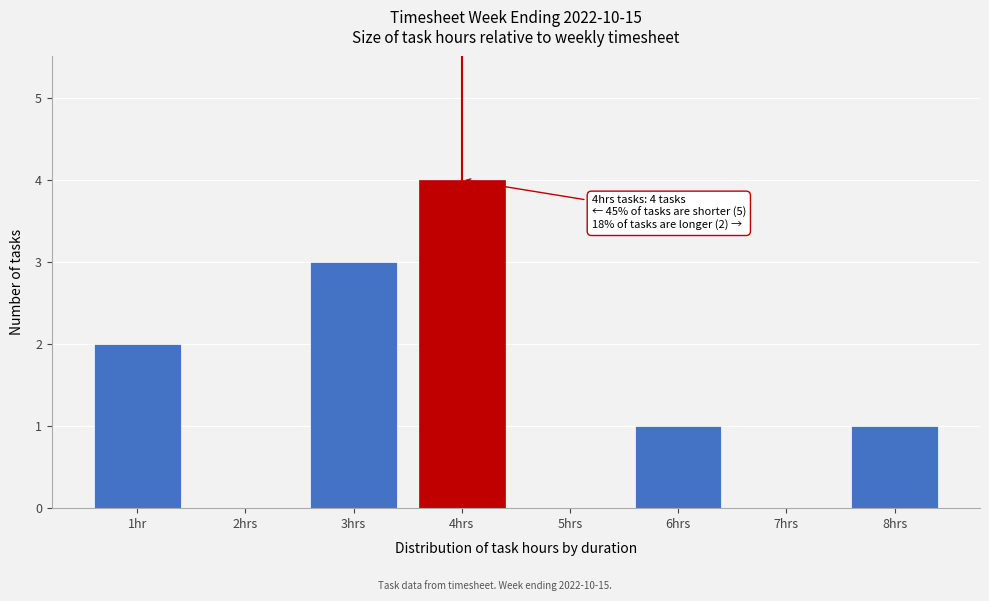

Reading left to right, extract all data points from this chart.

1hr=2	2hrs=0	3hrs=3	4hrs=4	5hrs=0	6hrs=1	7hrs=0	8hrs=1